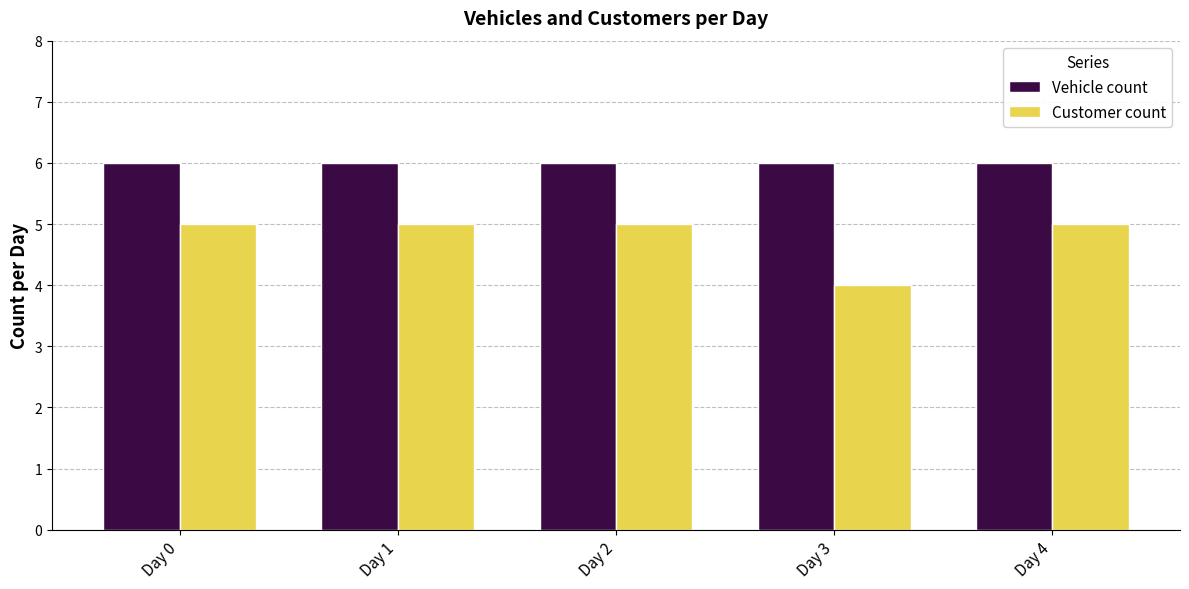

What is the value of the Customer count bar at the 2nd from the left?

5